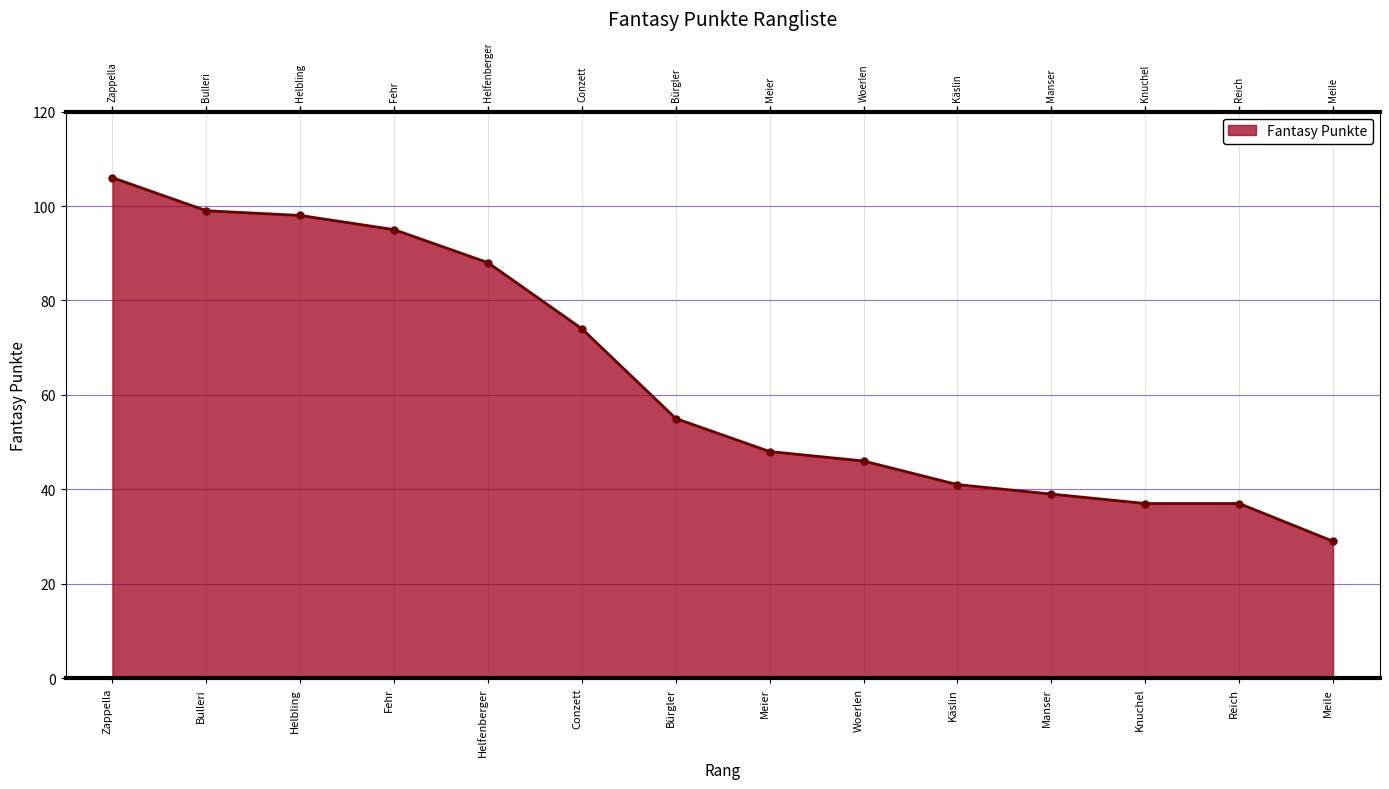

What is the average value?

64